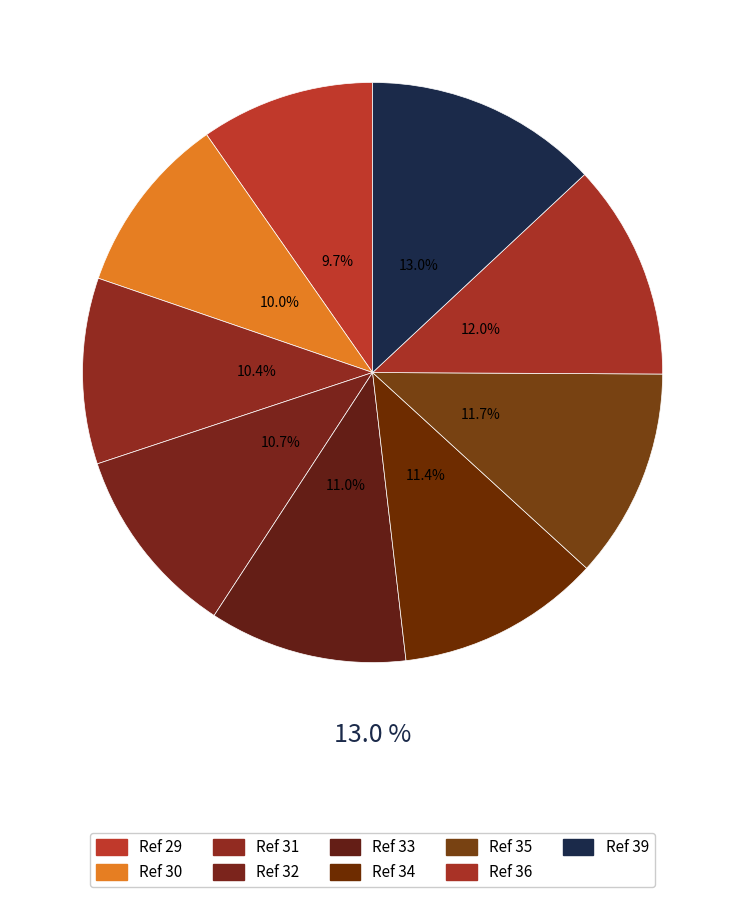

Is there any slice that represents more than half of the pie?

No